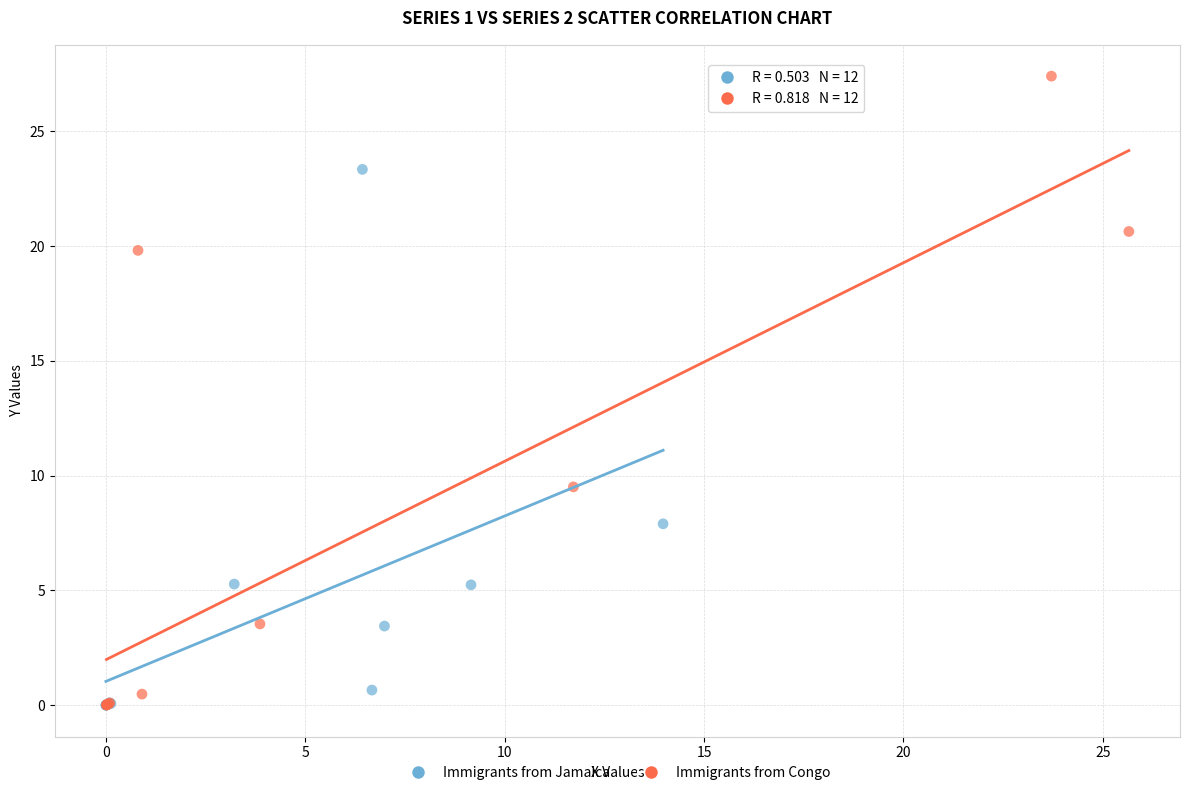

What are all the series names shown in the legend?

Immigrants from Jamaica, Immigrants from Congo